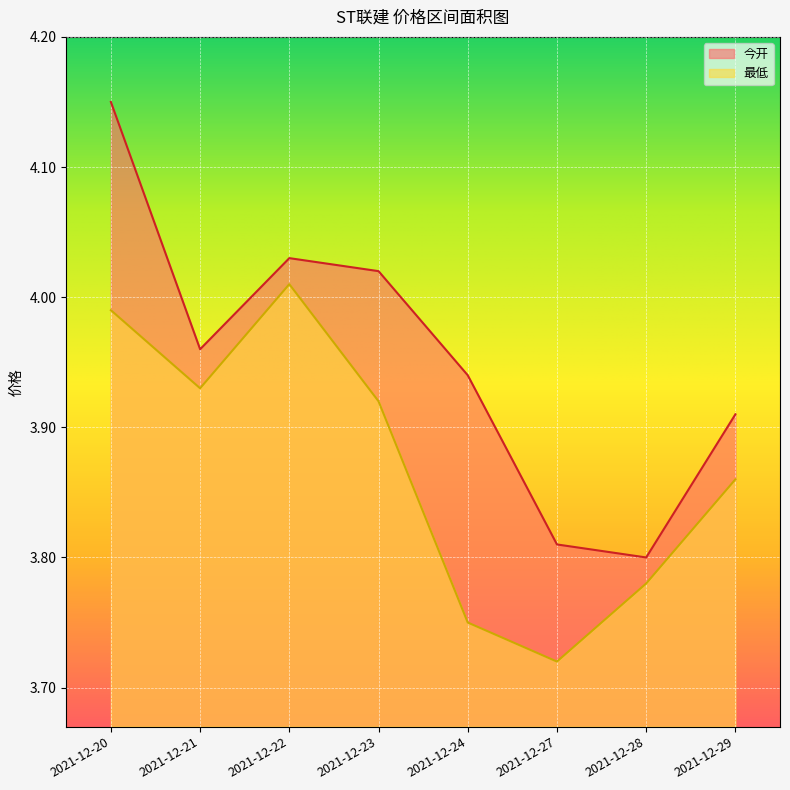

The value of 今开 at 2021-12-23 is 4.0. True or false?

True